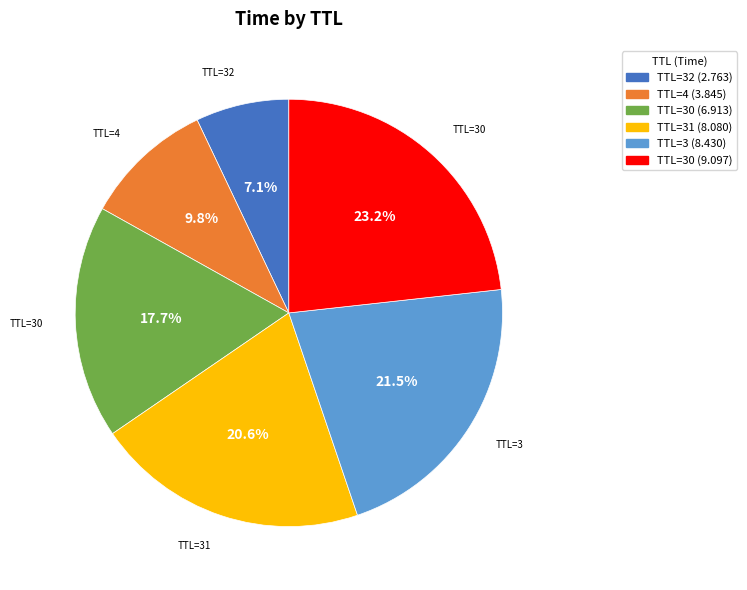

Is there a majority slice in this chart?

No